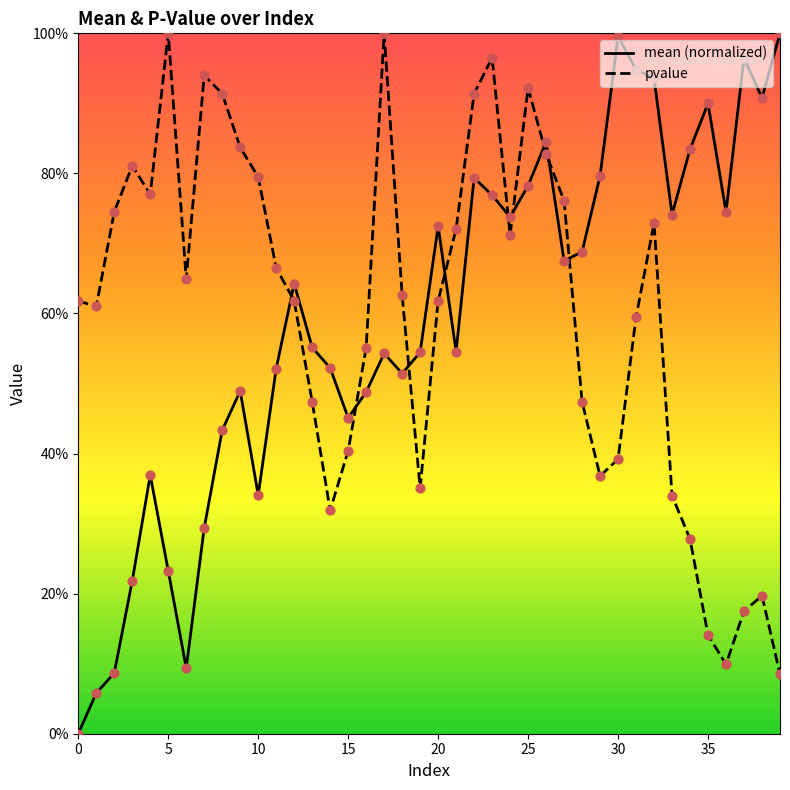

Is the value of pvalue at 33 greater than the value of mean at 10?

Yes